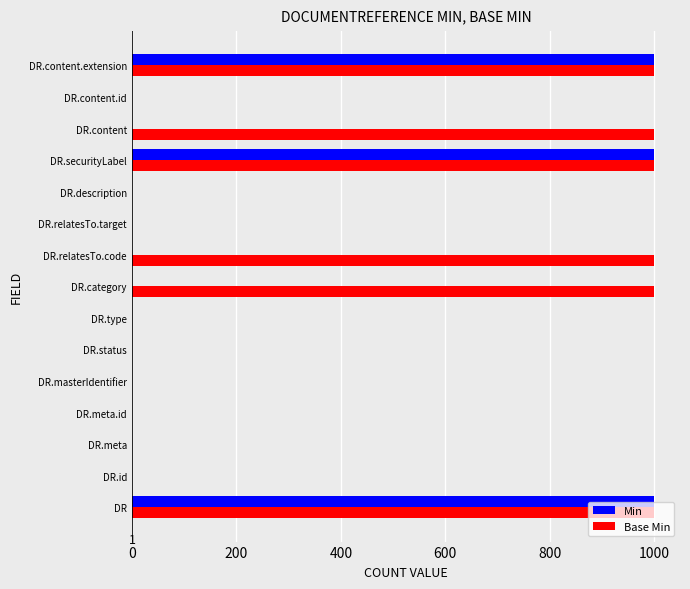

The Base Min series shows 999 at DR.category. True or false?

True